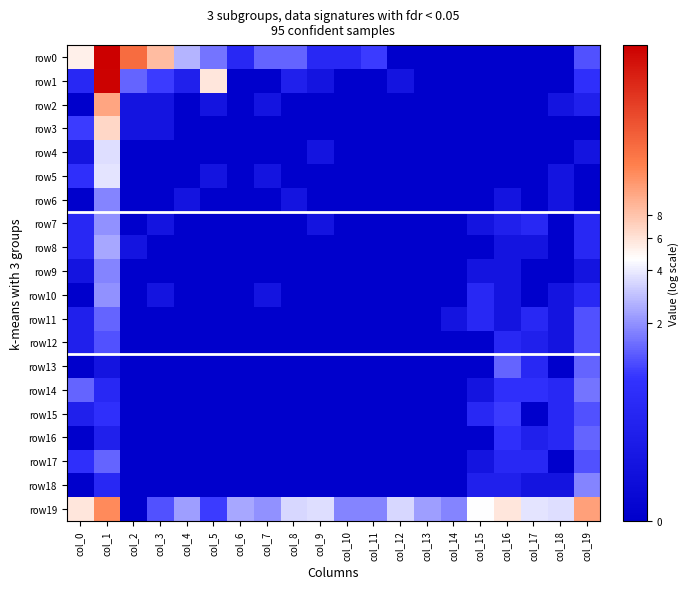

How many data points does each series have?

20